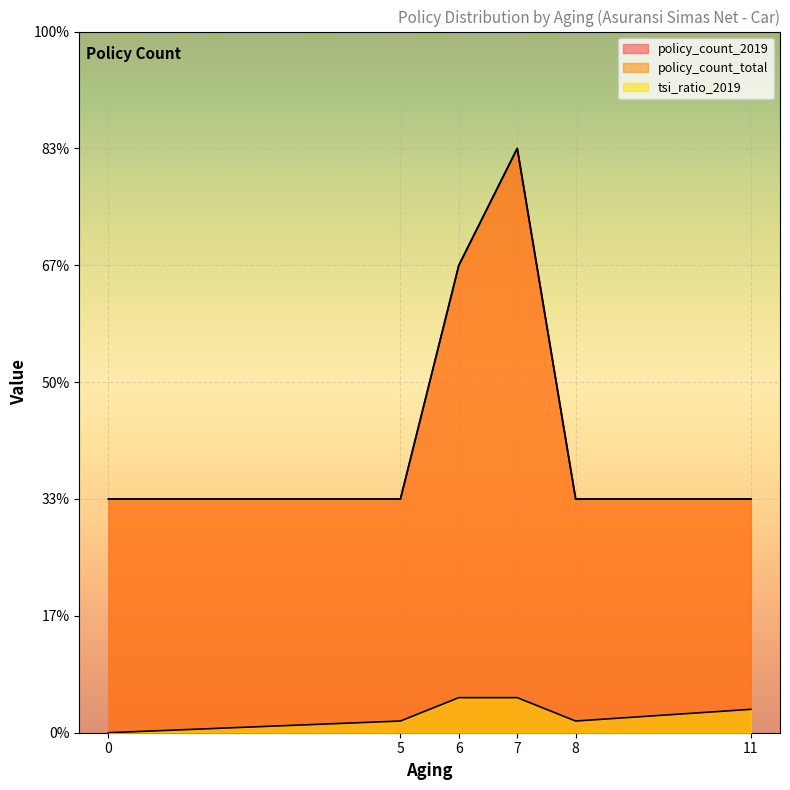

Reading left to right, what are all the values shown in this chart?

policy_count_2019: 2.0	2.0	4.0	5.0	2.0	2.0
policy_count_total: 2.0	2.0	4.0	5.0	2.0	2.0
tsi_ratio_2019: 0.0	0.1	0.3	0.3	0.1	0.2